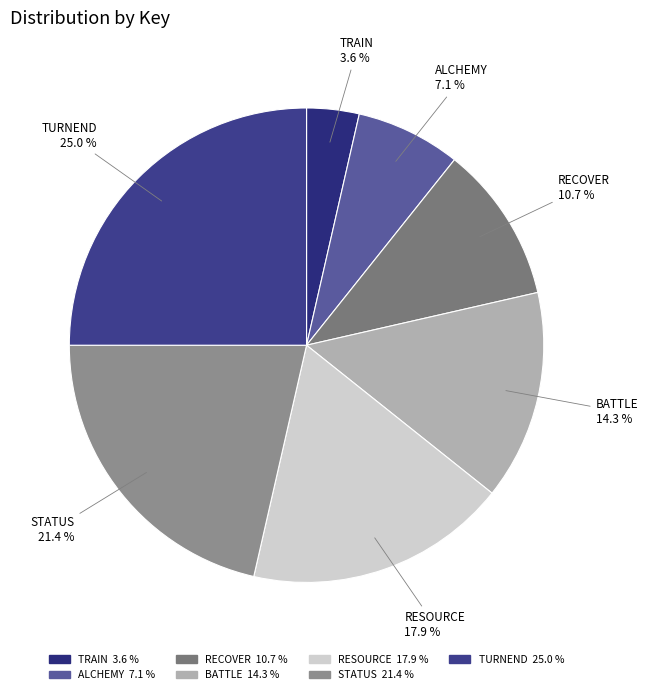

Does TURNEND represent more than half of the total?

No